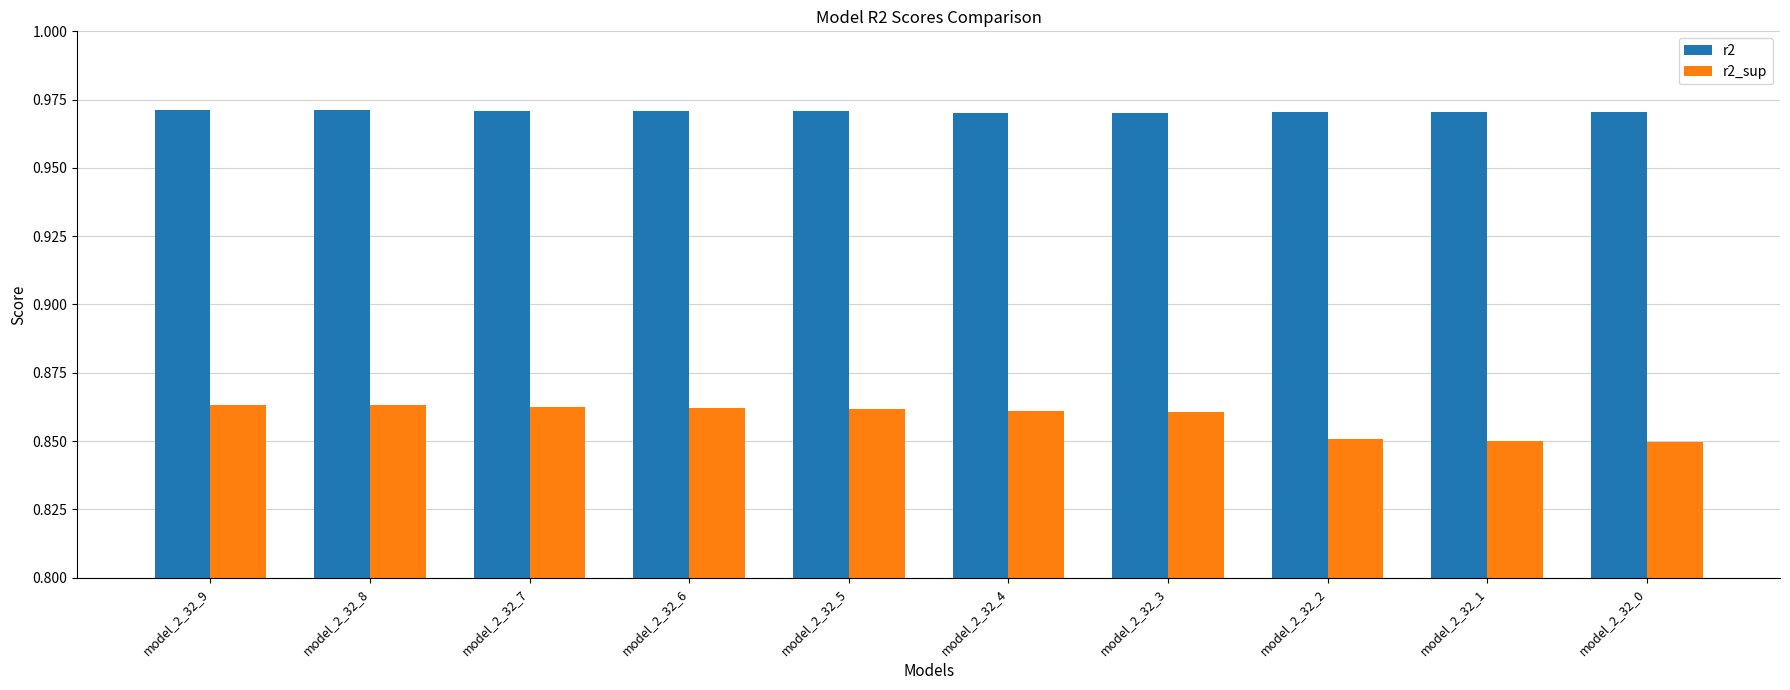

Is the value of r2 at model_2_32_1 greater than the value of r2_sup at model_2_32_6?

Yes